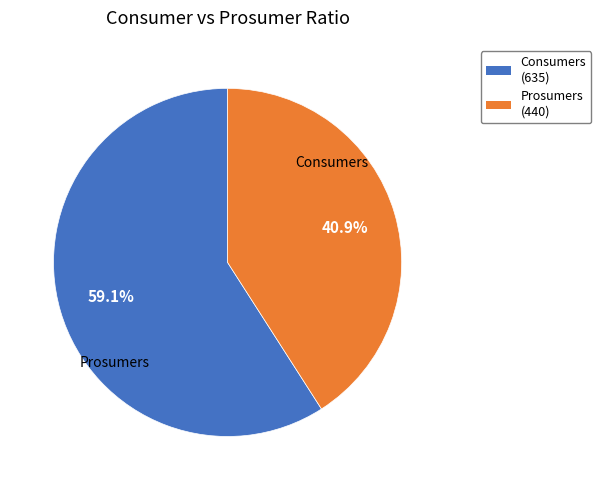

To the nearest percent, what percentage of the pie is Consumers?

59%